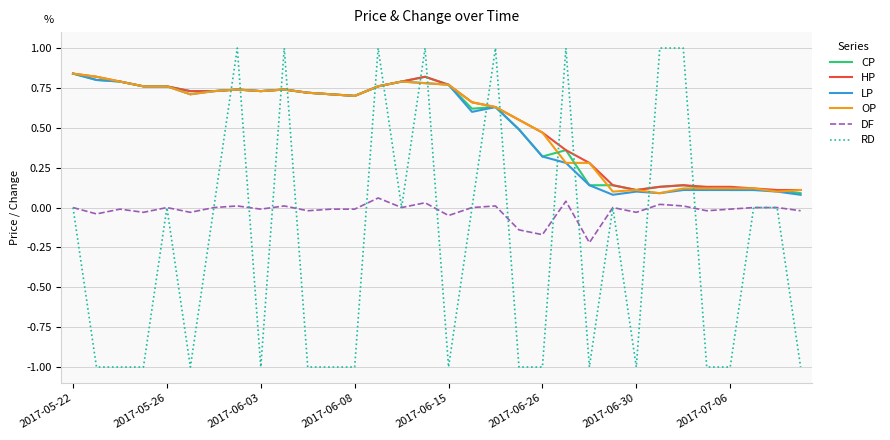

True or false: RD and OP intersect in this chart.

True